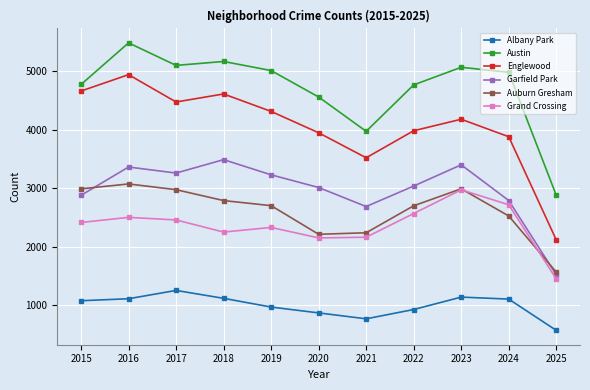

What are all the series names shown in the legend?

Albany Park, Austin, Englewood, Garfield Park, Auburn Gresham, Grand Crossing